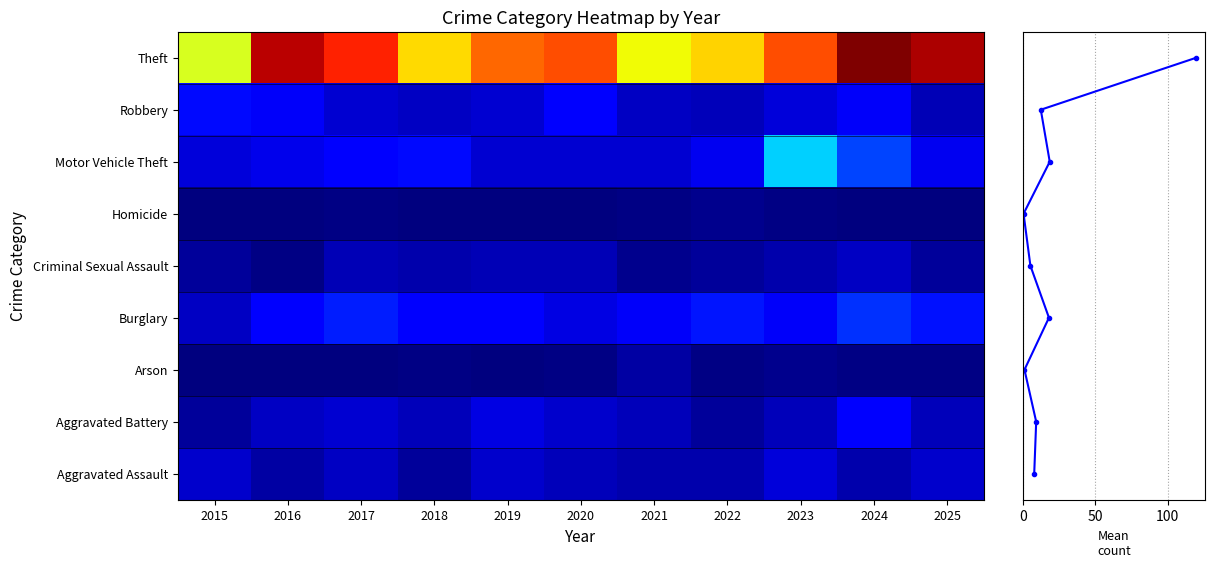

Rank the series at 2020 from highest to lowest value.

Theft, Robbery, Burglary, Motor Vehicle Theft, Aggravated Battery, Aggravated Assault, Criminal Sexual Assault, Arson, Homicide